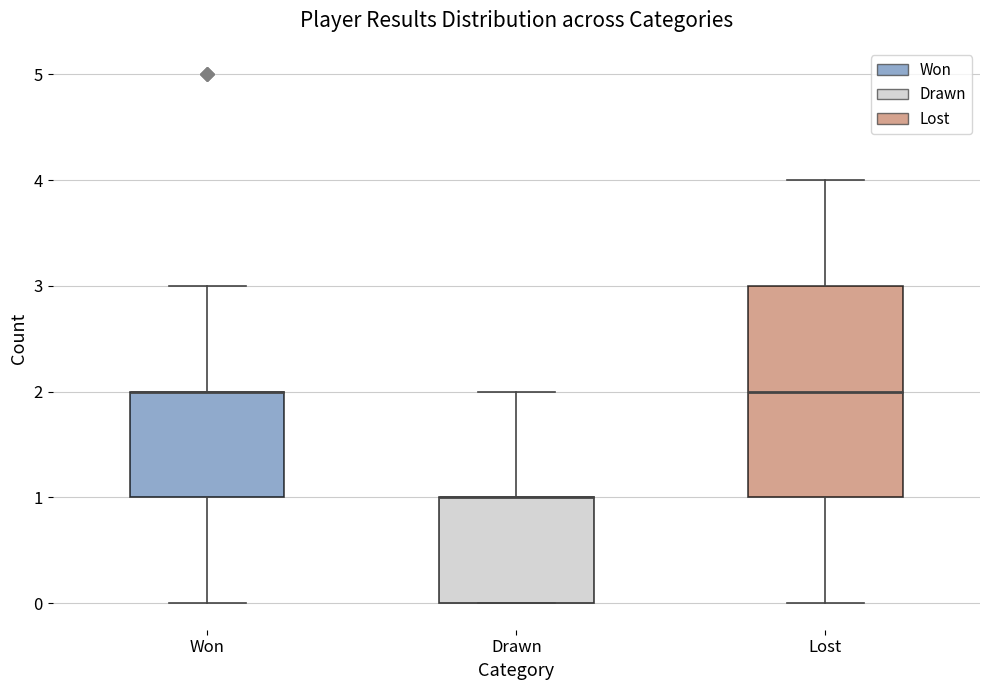

Reading left to right, transcribe this box plot: for each box, give where its median line is, the range the box spans, and where its two whiskers end, as read against the y-axis. The values are not printed on the chart, so give them approximately, as read against the axis.

Won: median 2 (drawn on the box's upper edge), box 1 to 2, whiskers 0 to 3
Drawn: median 1 (drawn on the box's upper edge), box 0 to 1, whiskers 0 to 2
Lost: median 2, box 1 to 3, whiskers 0 to 4